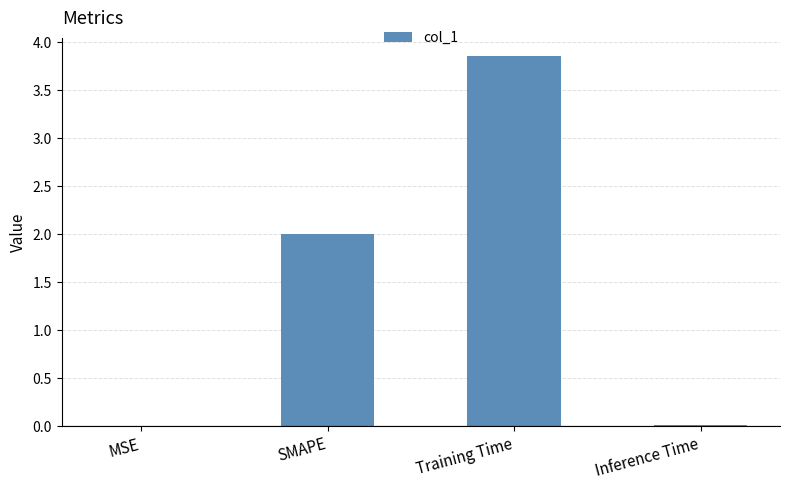

Which has a higher value, Inference Time or SMAPE?

SMAPE